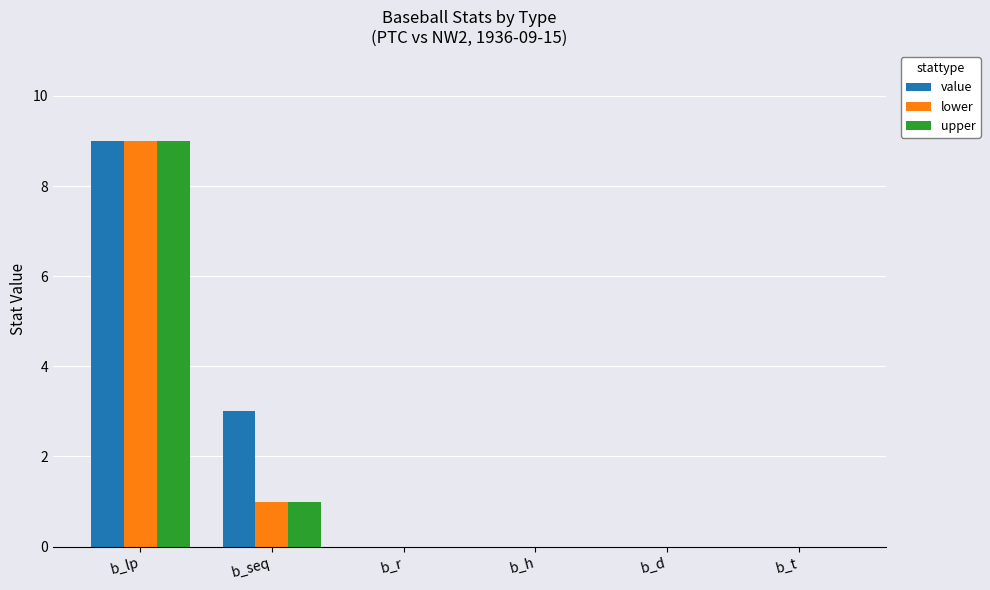

At which category is the sum across all series the highest?

b_lp